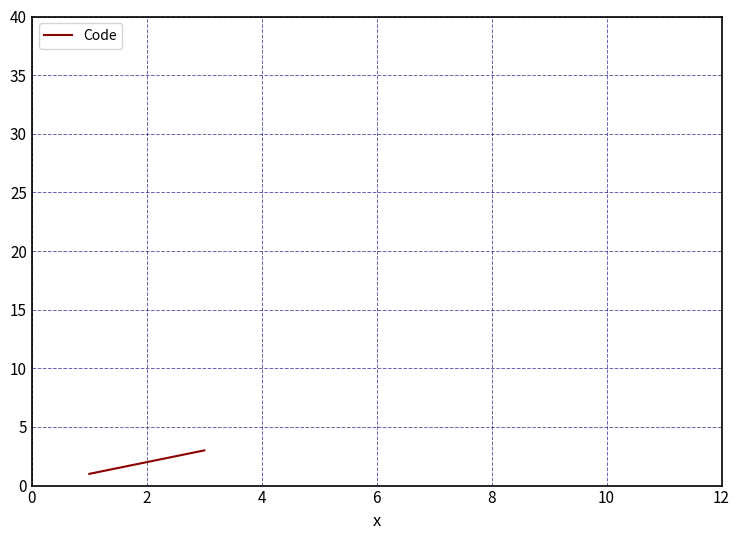

What is the greatest value displayed?

3